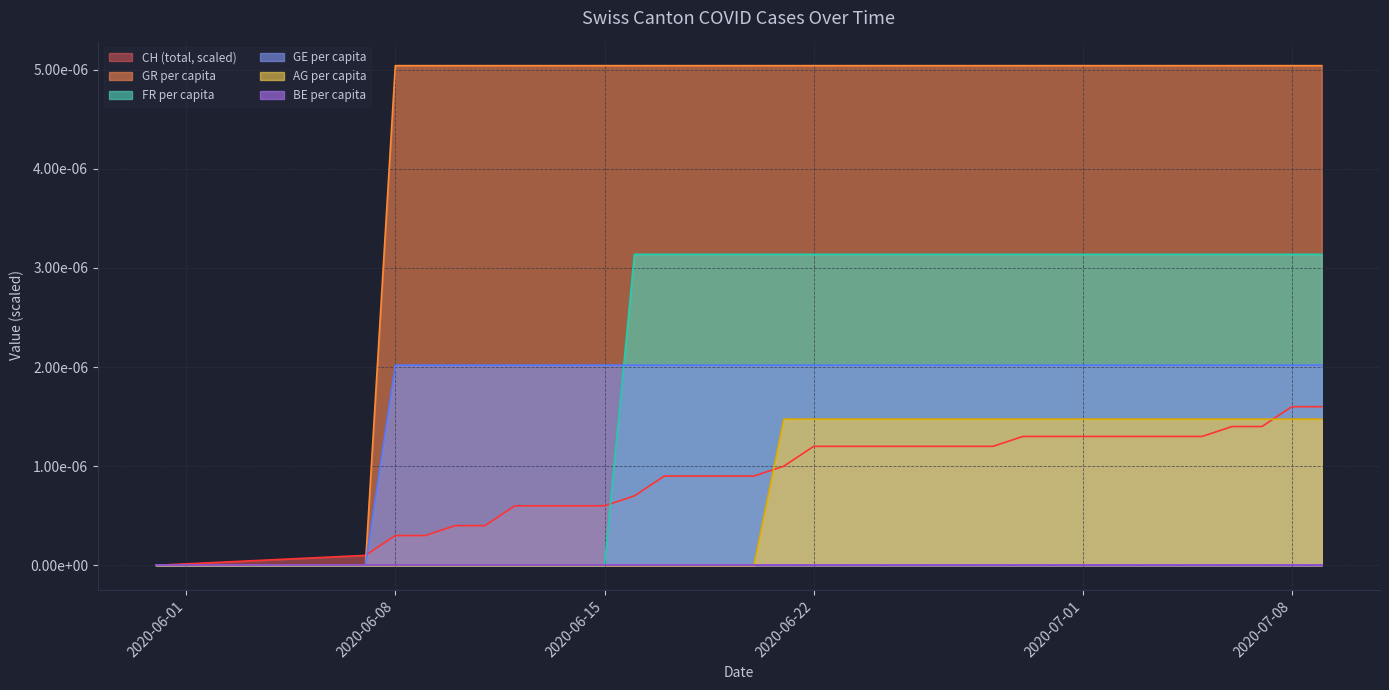

Does the chart display data point markers on the line(s)?

No